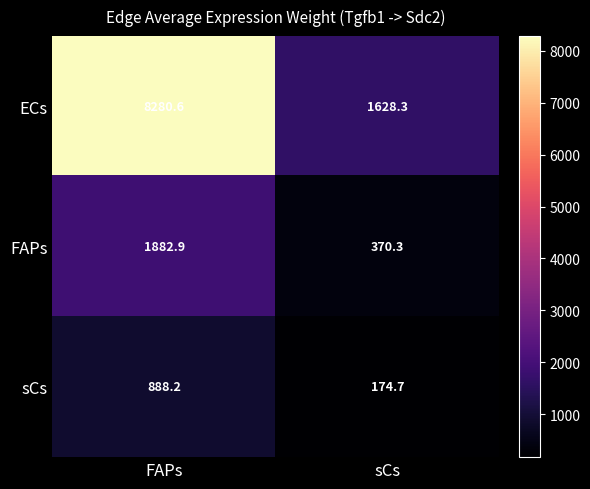

How many data points in FAPs are above 1882?

1